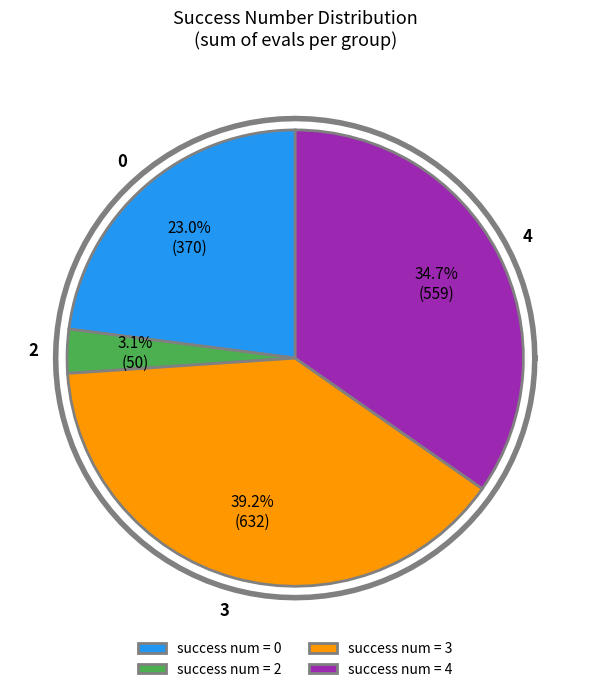

How many slices are in this pie chart?

4